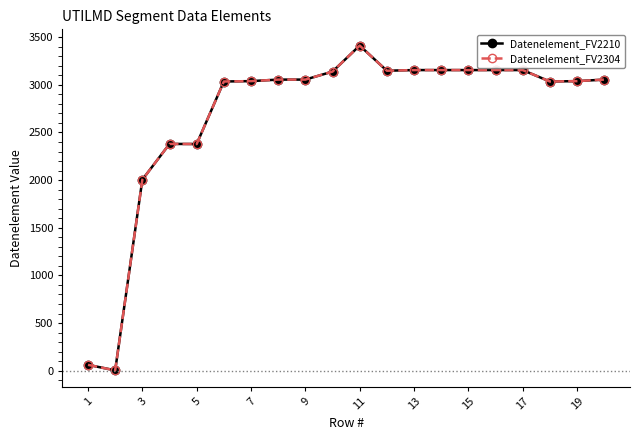

Is this an area chart (filled region under the line)?

No